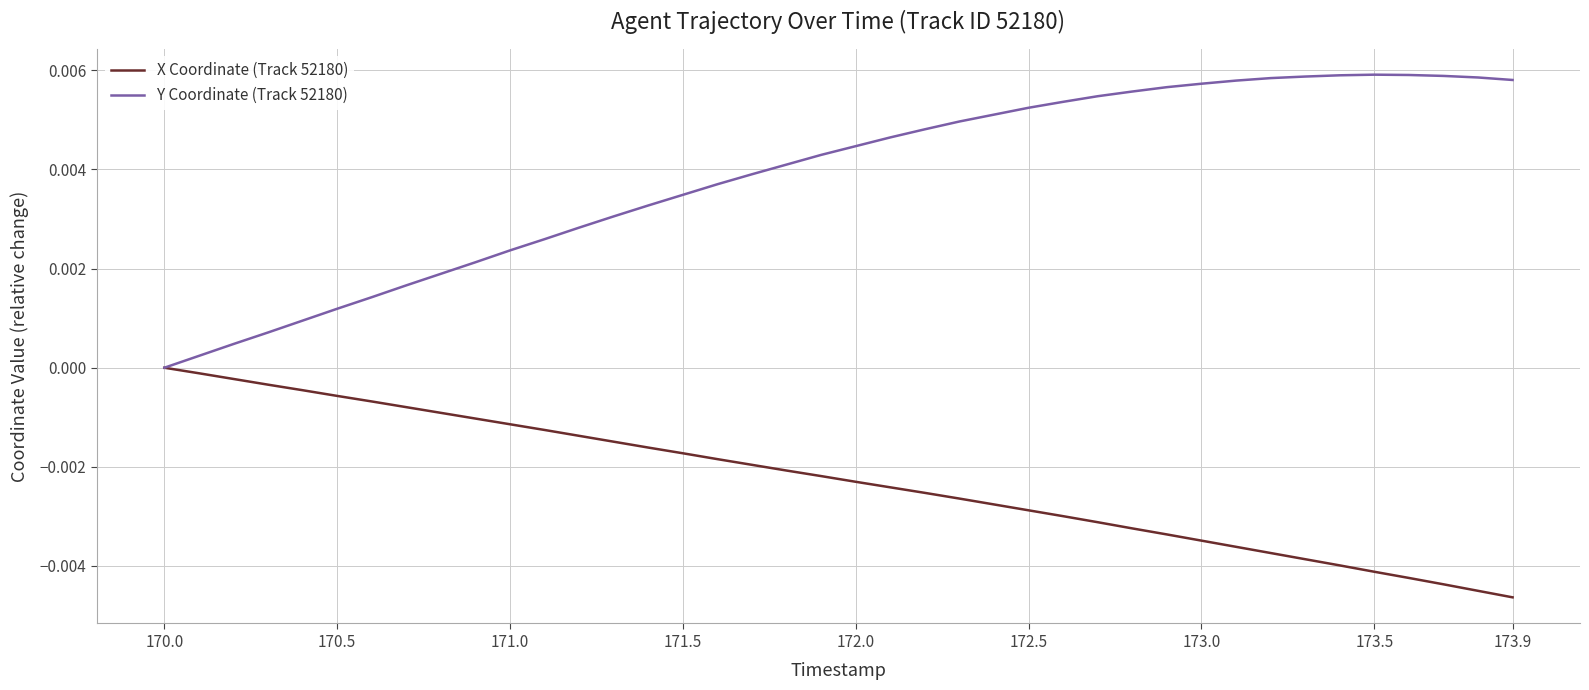

In Y Coordinate (Track 52180), how many points are higher than both neighbors (excluding endpoints)?

1